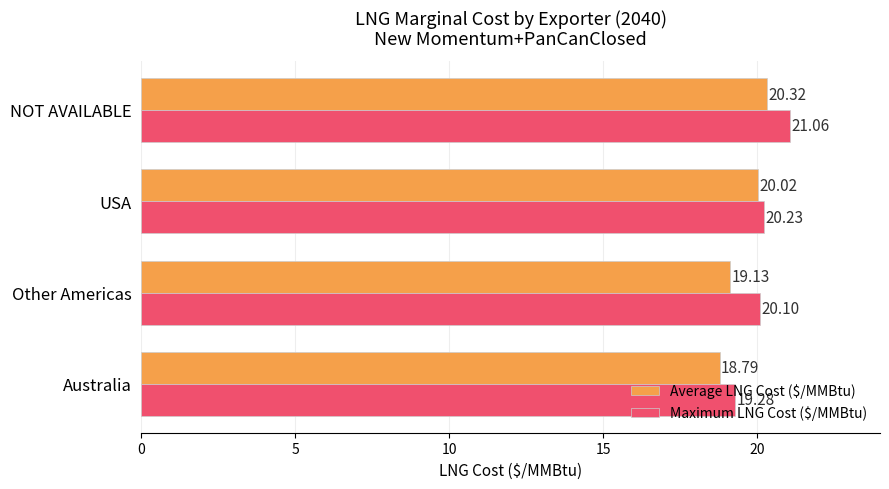

What is the average value of the Maximum LNG Cost ($/MMBtu) series?

20.2